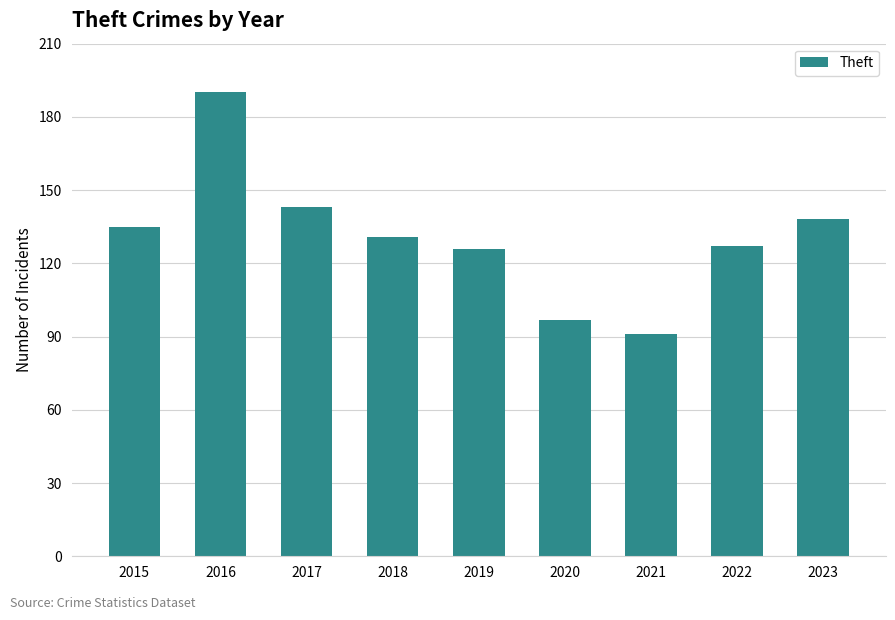

Are the bars grouped side by side (vs. stacked)?

No